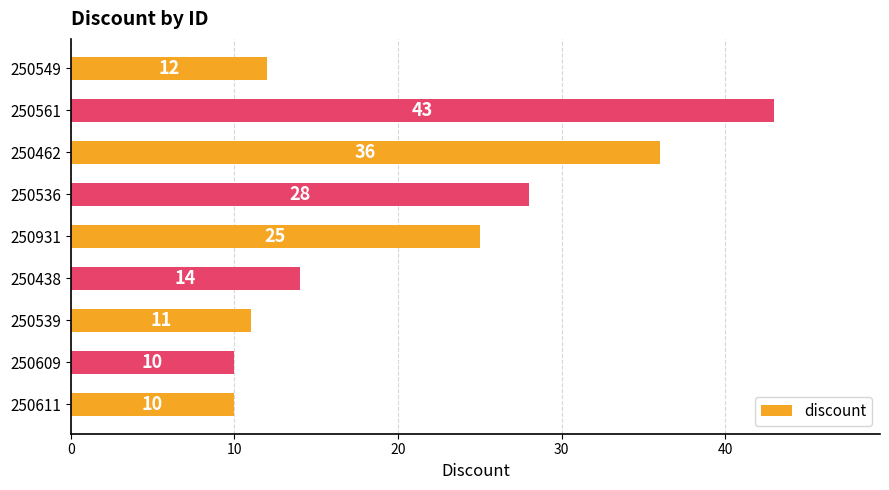

Where is the data nearest to the value 26?

250931